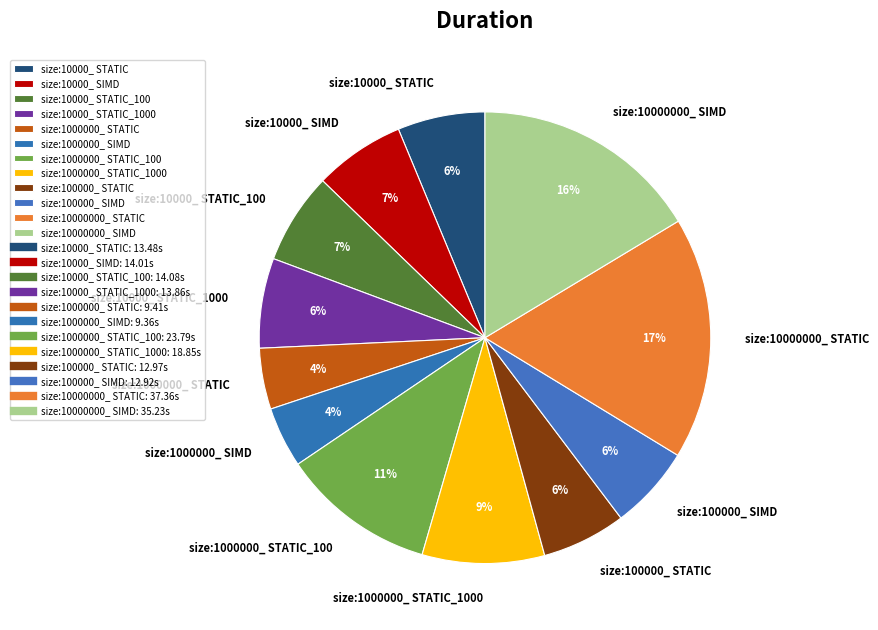

Does size:10000_ STATIC account for over 50% of the chart?

No